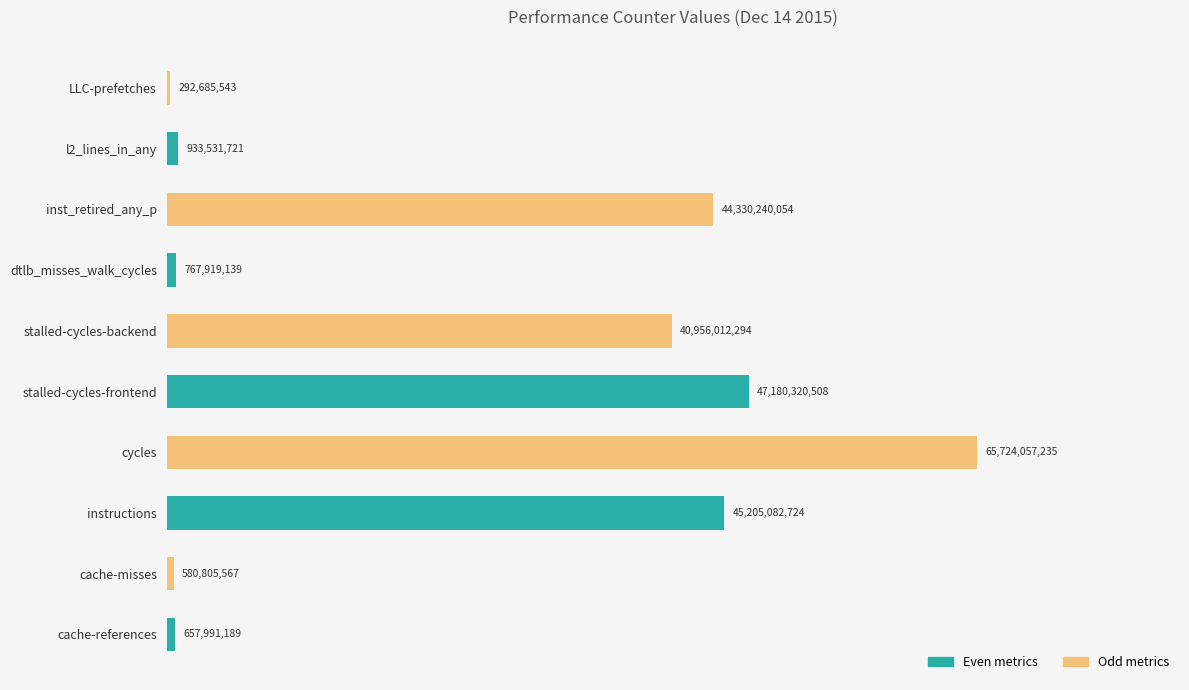

Rank the categories by value from highest to lowest.

cycles, stalled-cycles-frontend, instructions, inst_retired_any_p, stalled-cycles-backend, l2_lines_in_any, dtlb_misses_walk_cycles, cache-references, cache-misses, LLC-prefetches